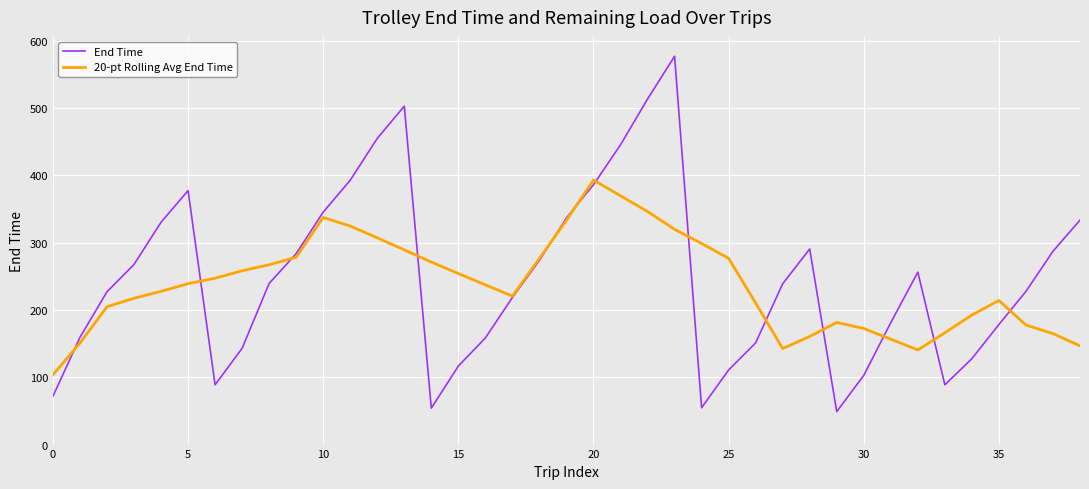

What is the lowest value of the End Time series?

49.0